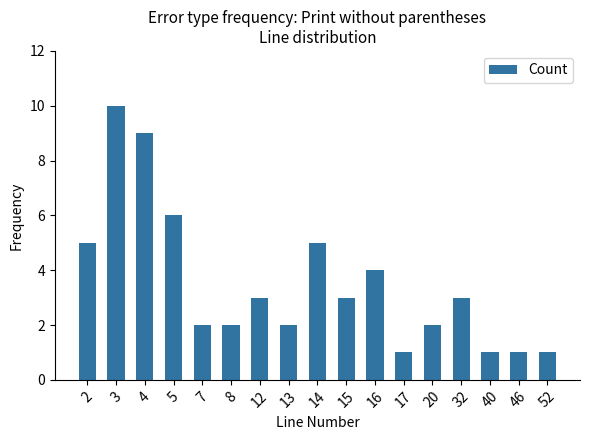

How many data points does each series have?

17